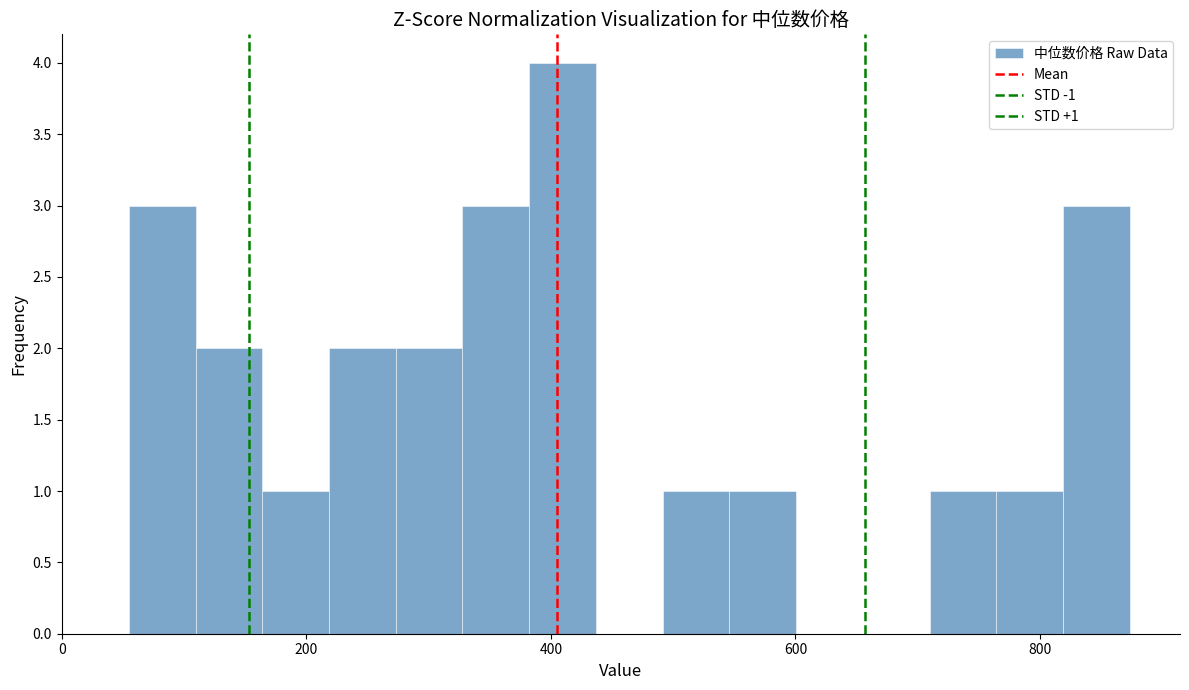

Read against the x-axis, roughly where is the centre of the tallest bar?

400